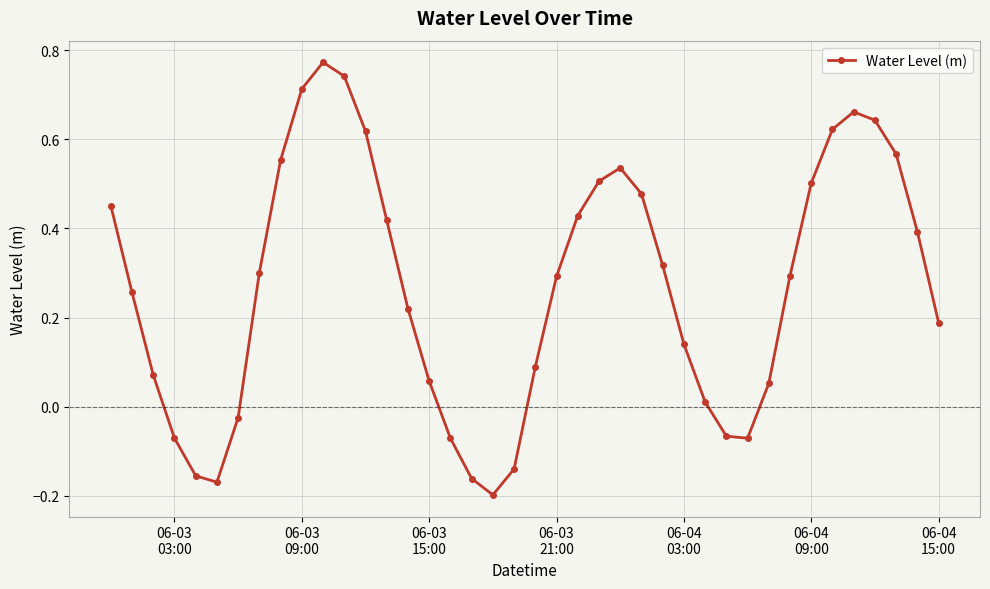

True or false: there are more than 2 points higher than both neighbors.

True